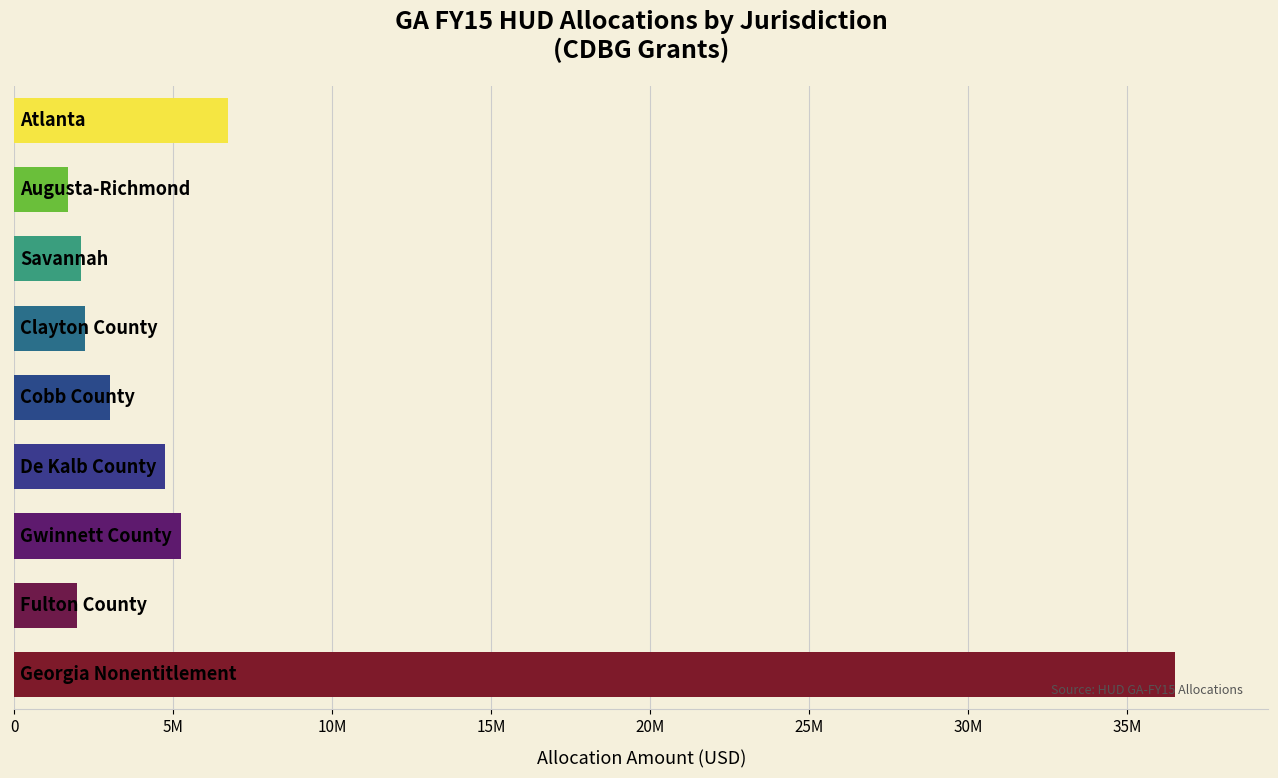

Are the bars horizontal?

Yes